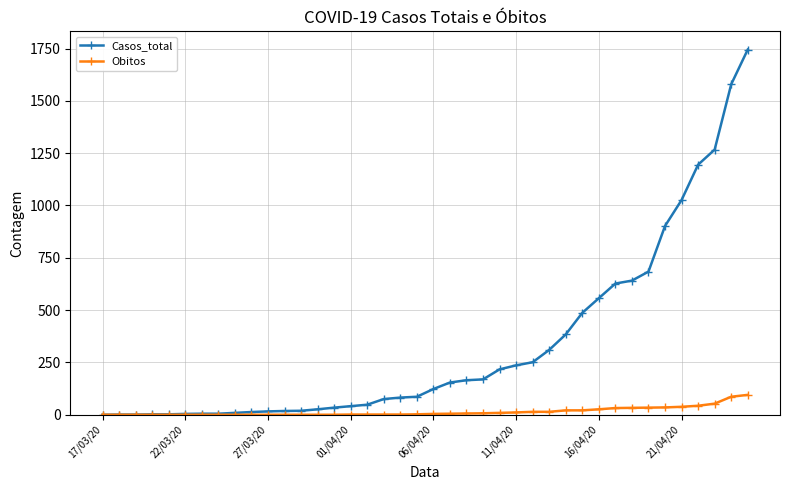

What is the value of the Obitos point at the 36th from the left?

38